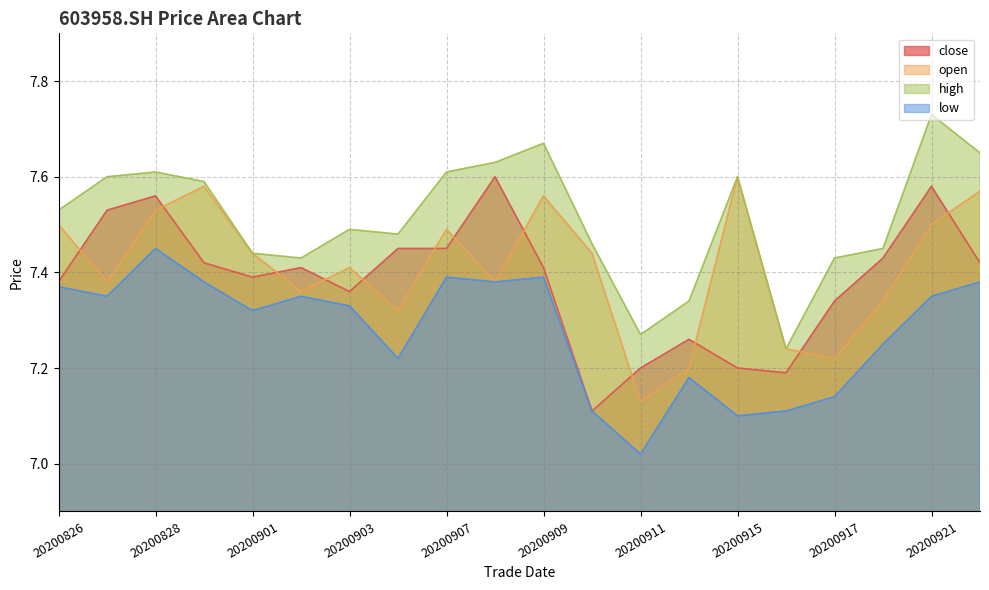

What is the difference between the highest and lowest values at 20200916?

0.1